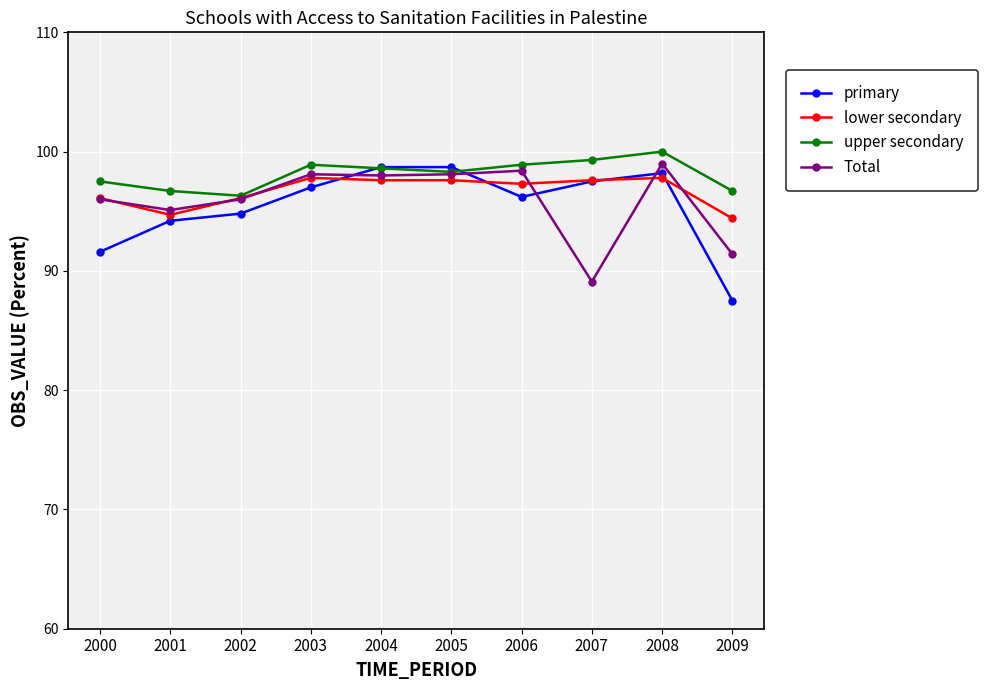

Is the value of Total at 2006 greater than the value of primary at 2006?

Yes